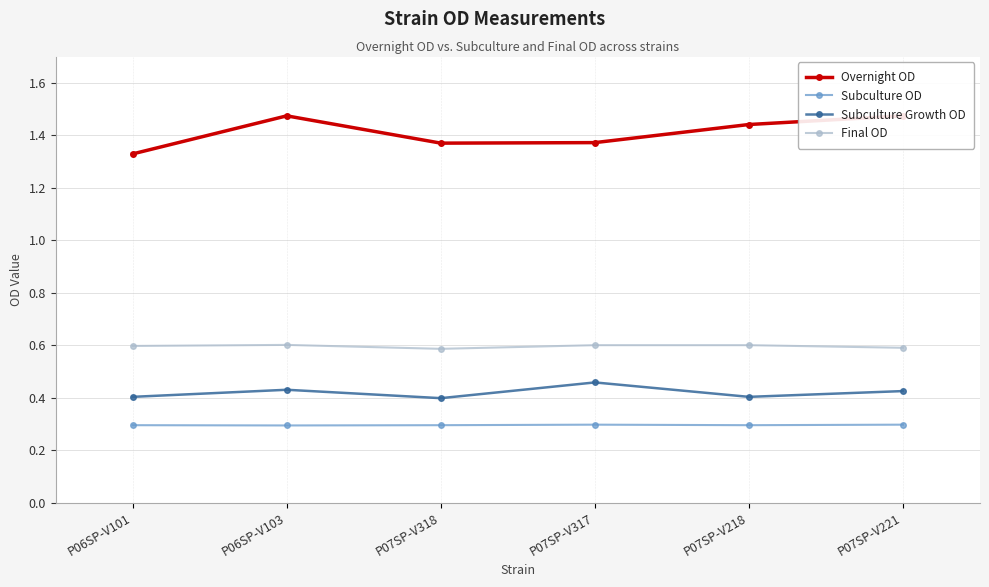

Which category has the lowest value across all series?

P06SP-V103